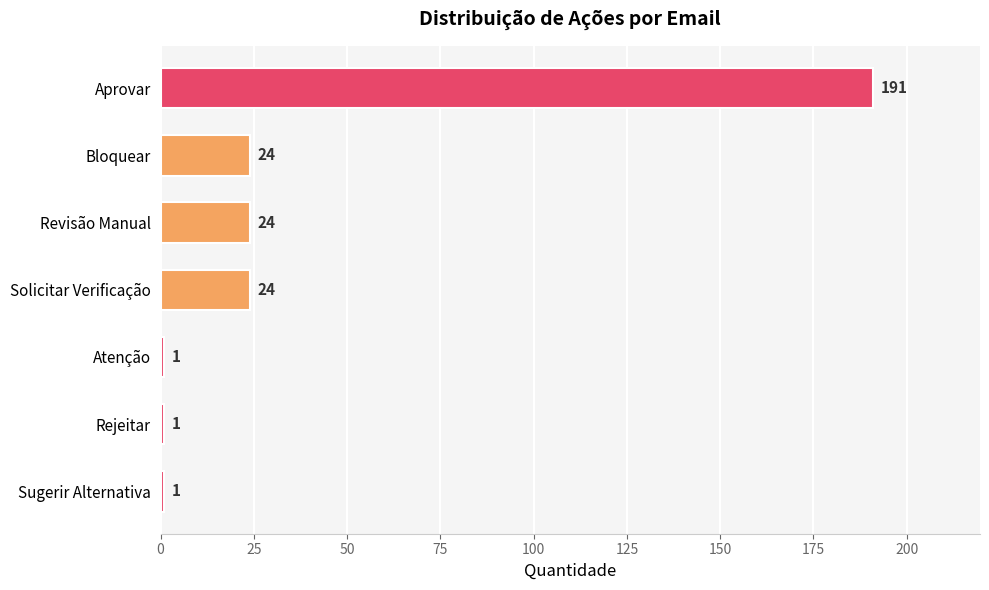

Reading bottom to top, what are all the values shown in this chart?

Sugerir Alternativa=1	Rejeitar=1	Atenção=1	Solicitar Verificação=24	Revisão Manual=24	Bloquear=24	Aprovar=191